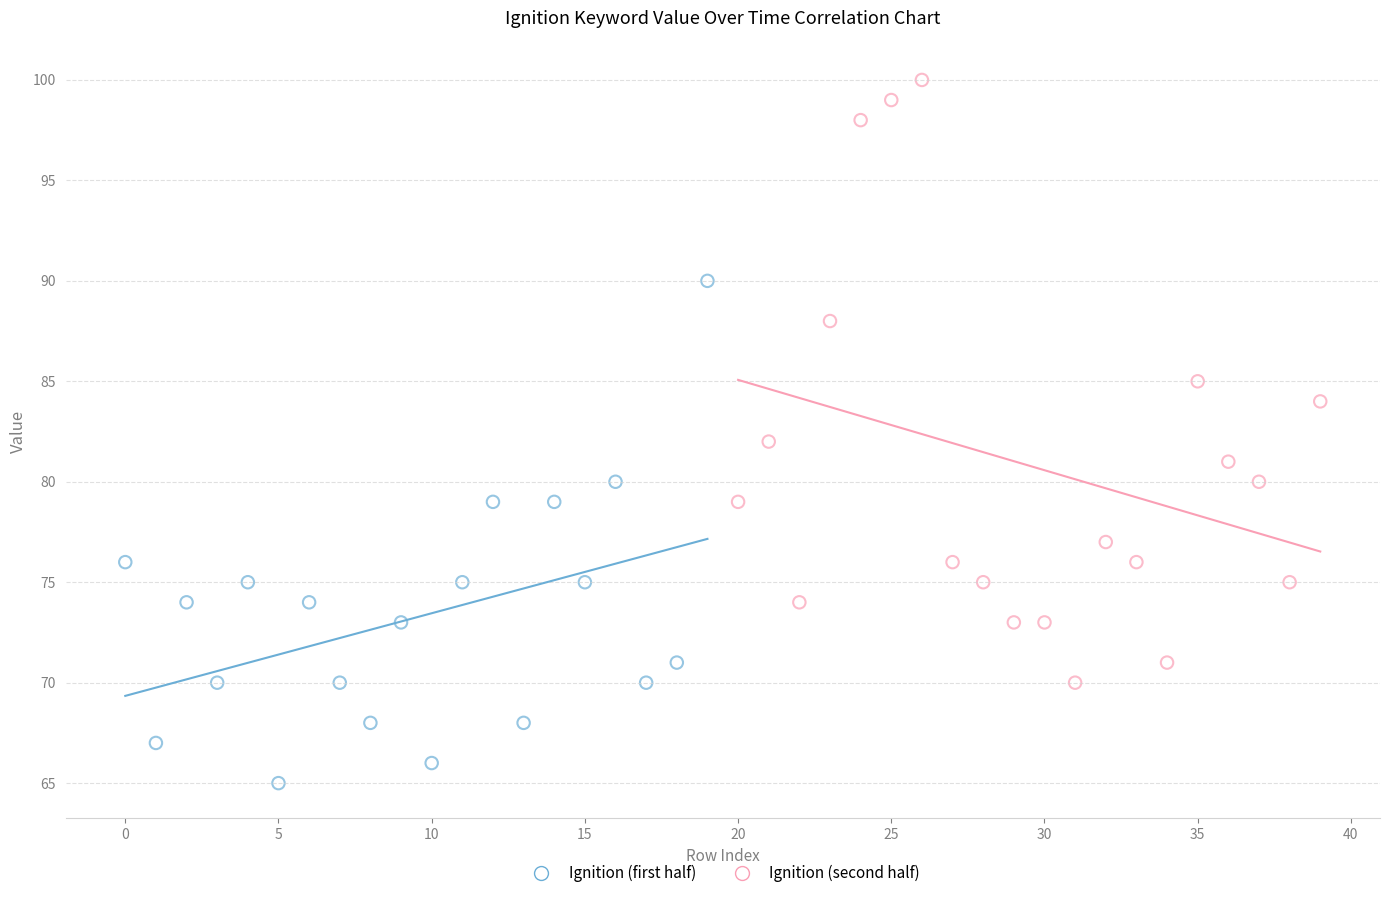

Which series has the largest Y range (max minus min)?

Ignition (second half)